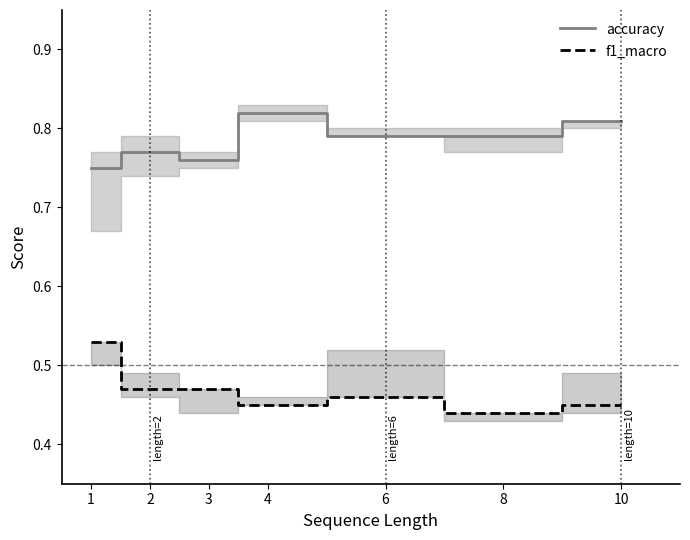

True or false: accuracy has a value of 0.8 at 6.

True